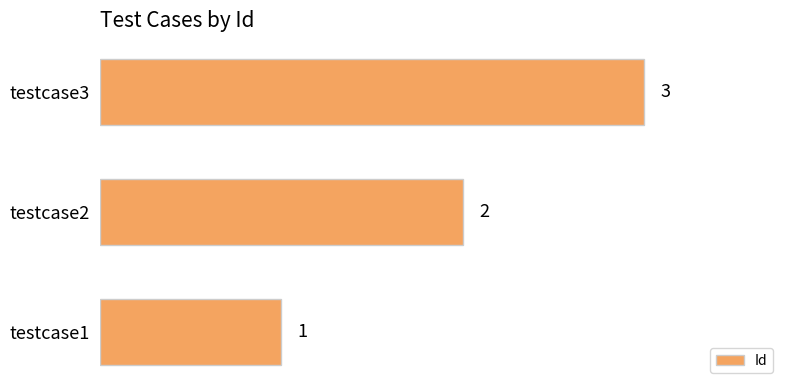

Rank the categories by value from highest to lowest.

testcase3, testcase2, testcase1